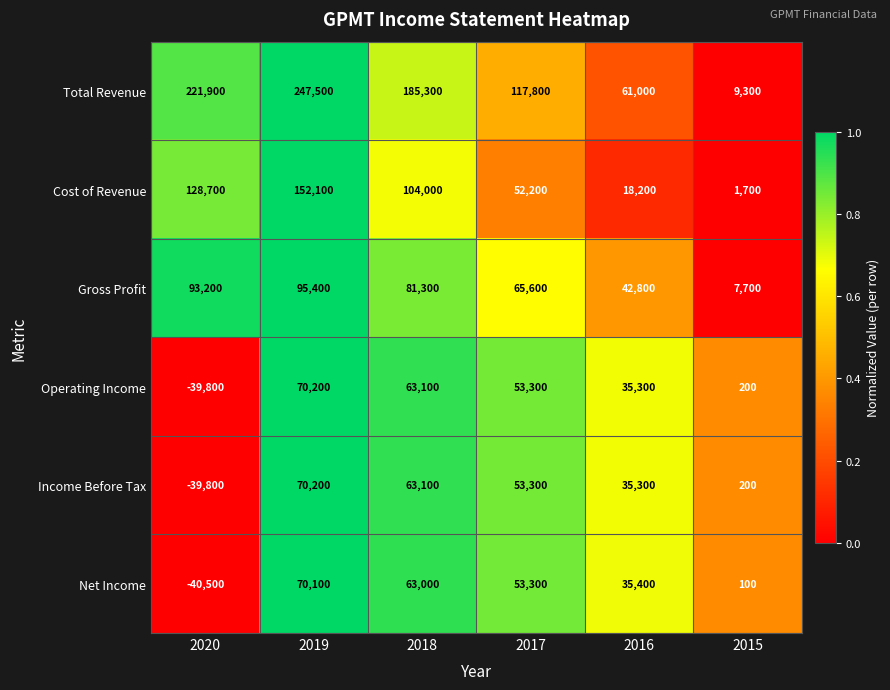

Is it true that Total Revenue equals 185300 at 2018?

True